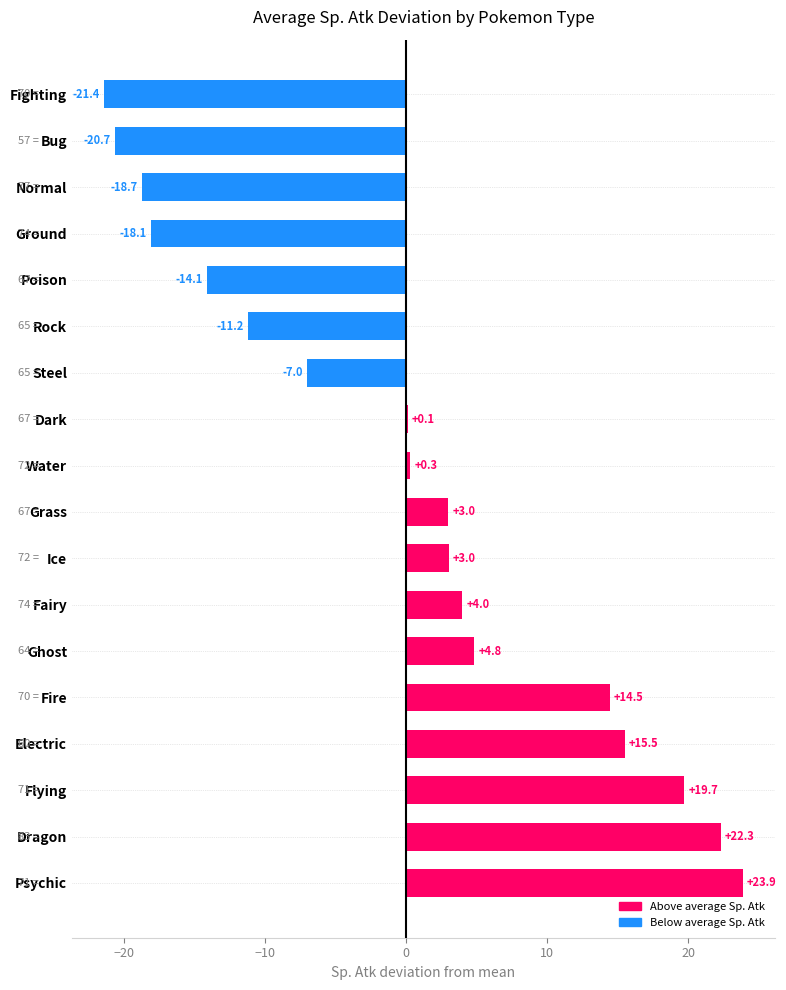

Read the value at Rock.

-11.2